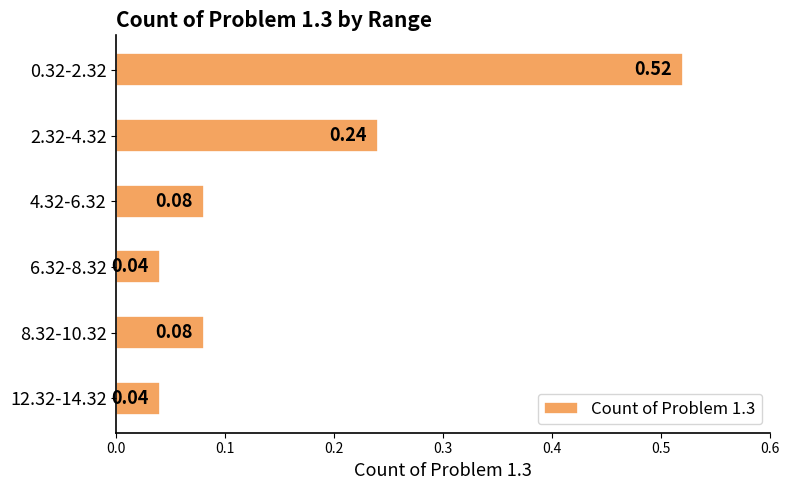

What is the change in value from 0.32-2.32 to 8.32-10.32?

-0.4